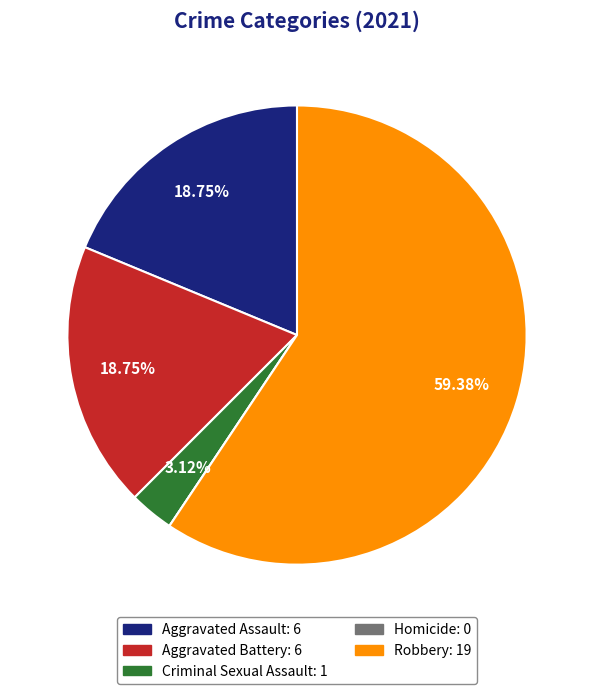

What is the largest slice in the pie chart?

Robbery: 19